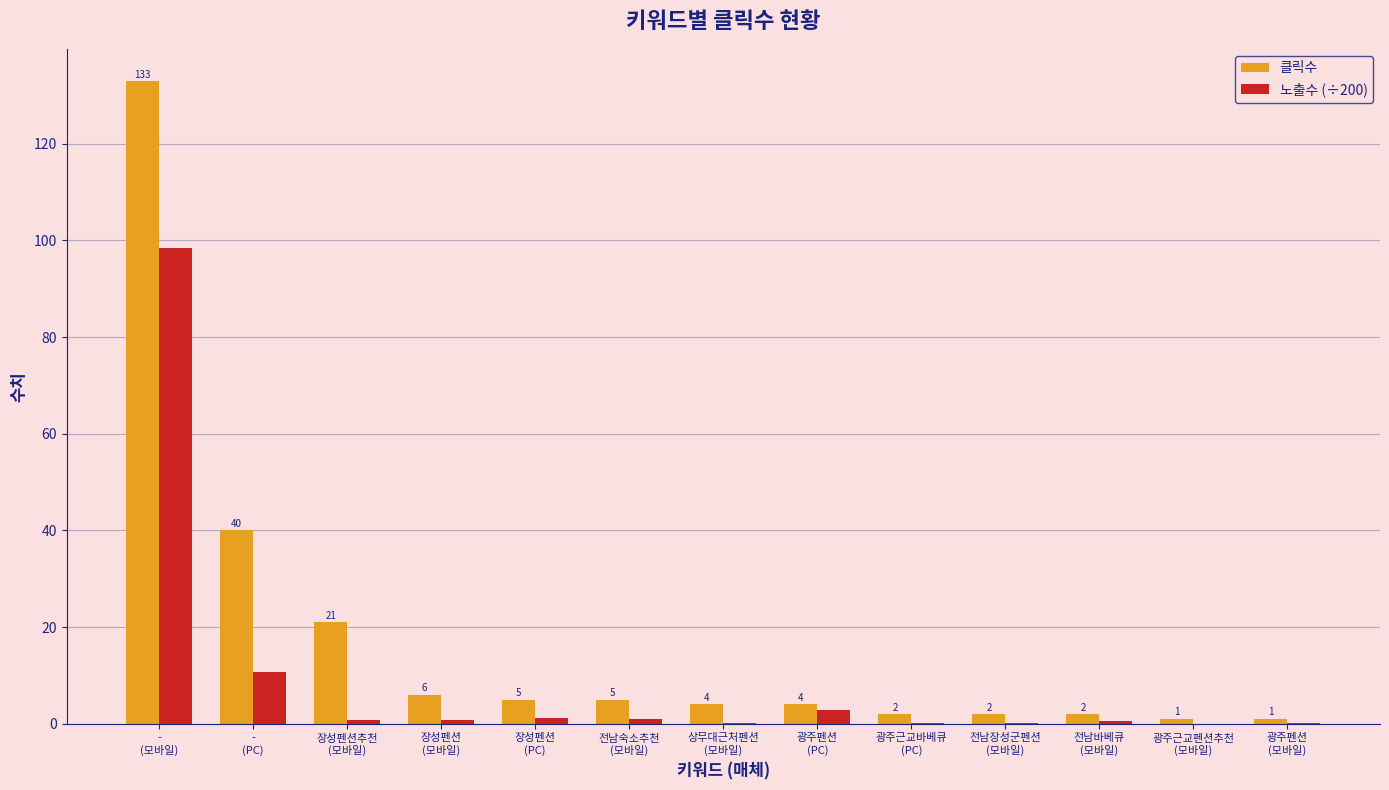

Which series has the largest total across all categories?

클릭수